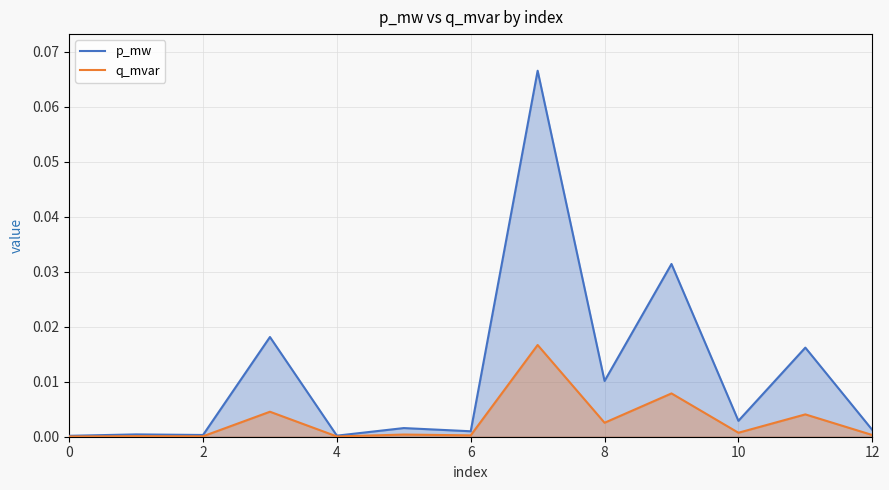

How many lines are shown in the chart?

2